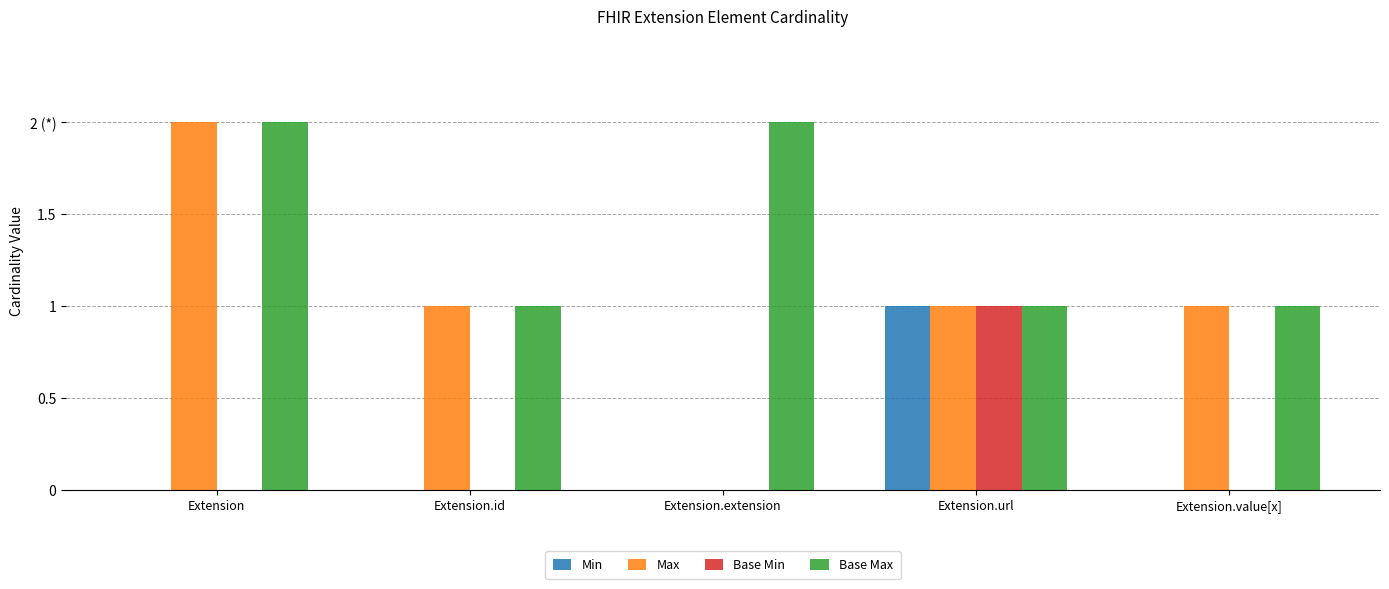

What is the greatest value displayed?

2